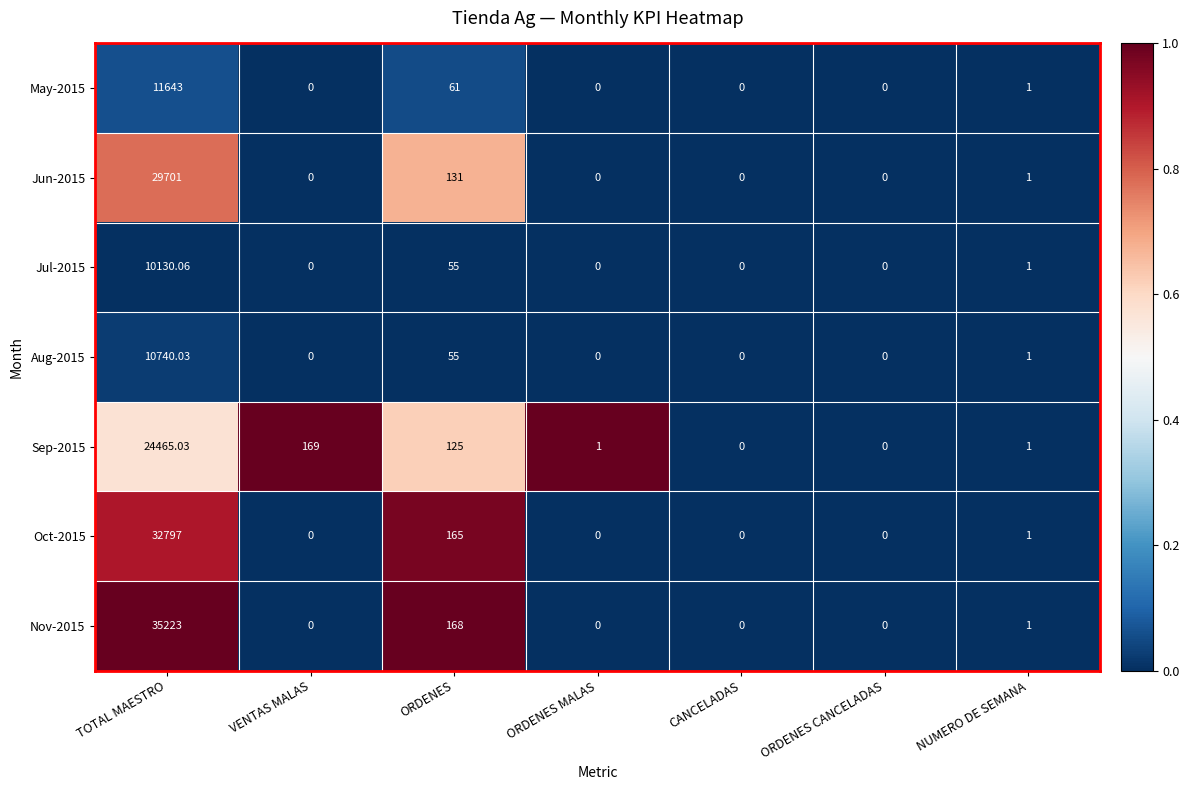

Which category has the highest value in the Jul-2015 series?

TOTAL MAESTRO